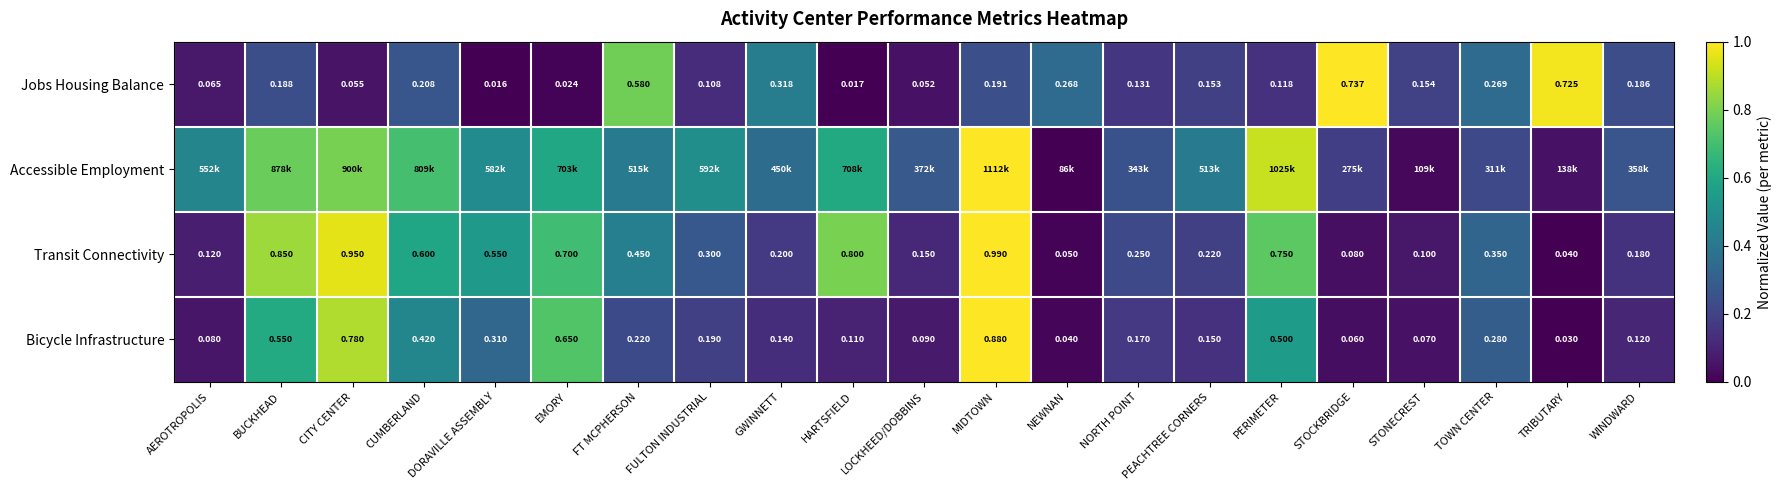

At which label does Bicycle Infrastructure reach its peak?

MIDTOWN